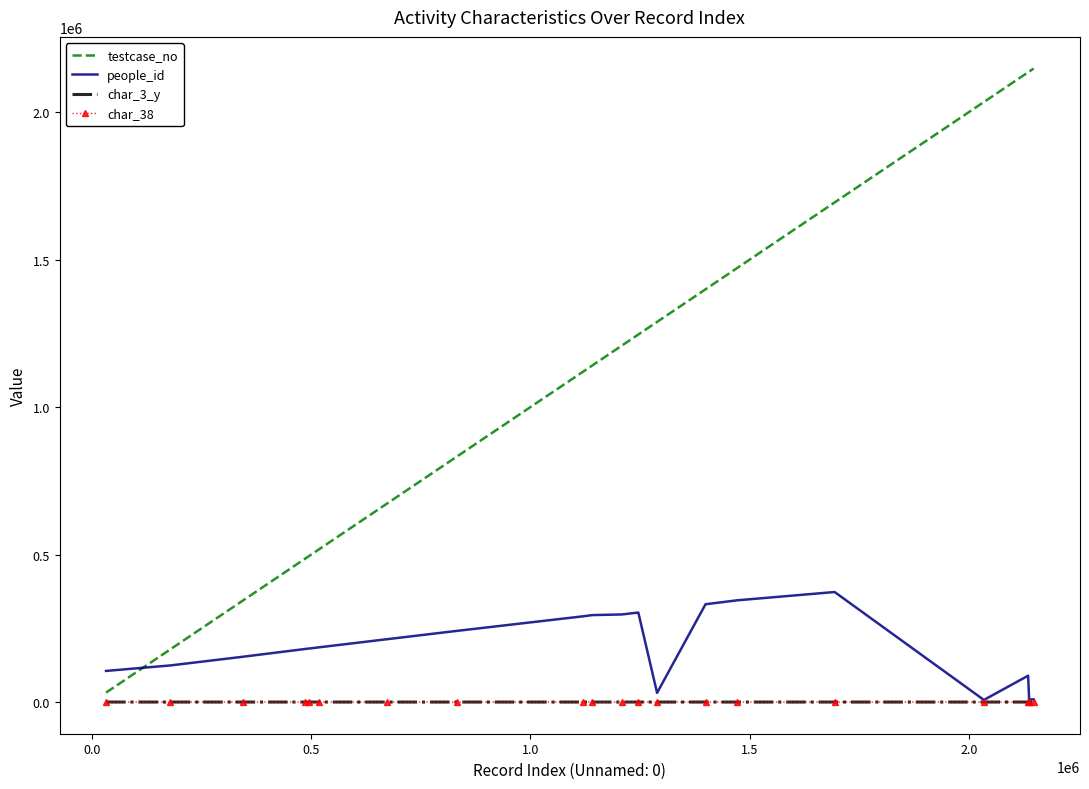

What is the greatest value displayed?

2147880